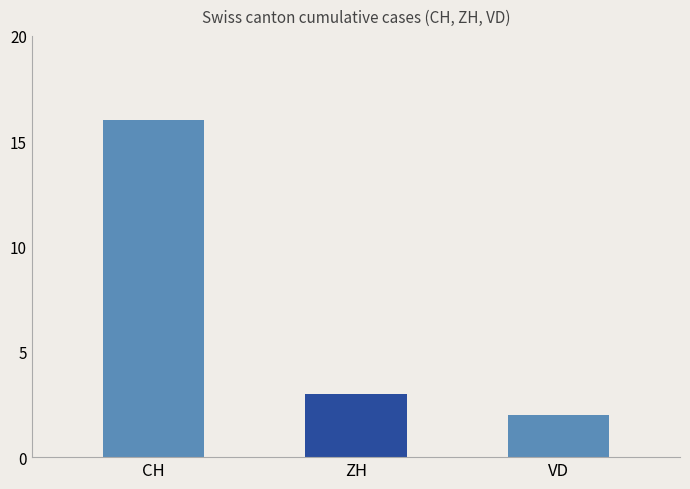

Rank the categories by value from lowest to highest.

VD, ZH, CH